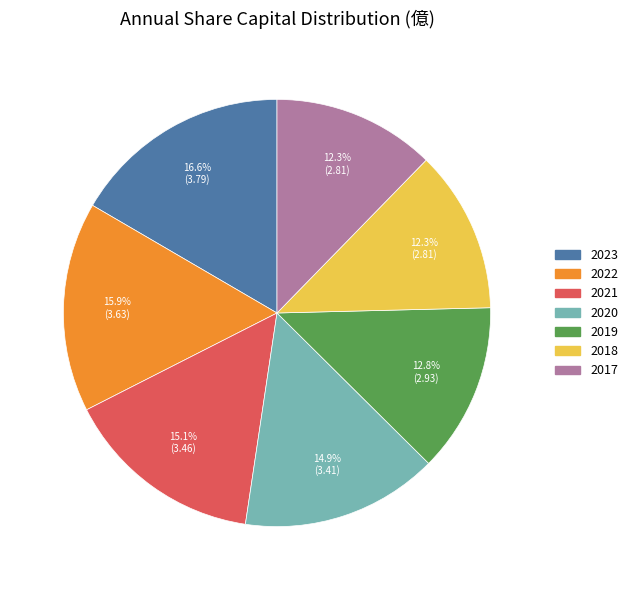

How many slices are in this pie chart?

7